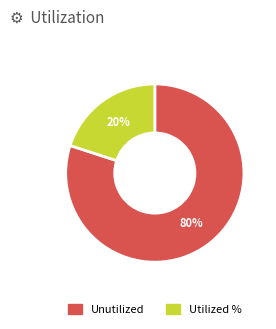

Which category has the smallest portion of the pie?

Utilized %